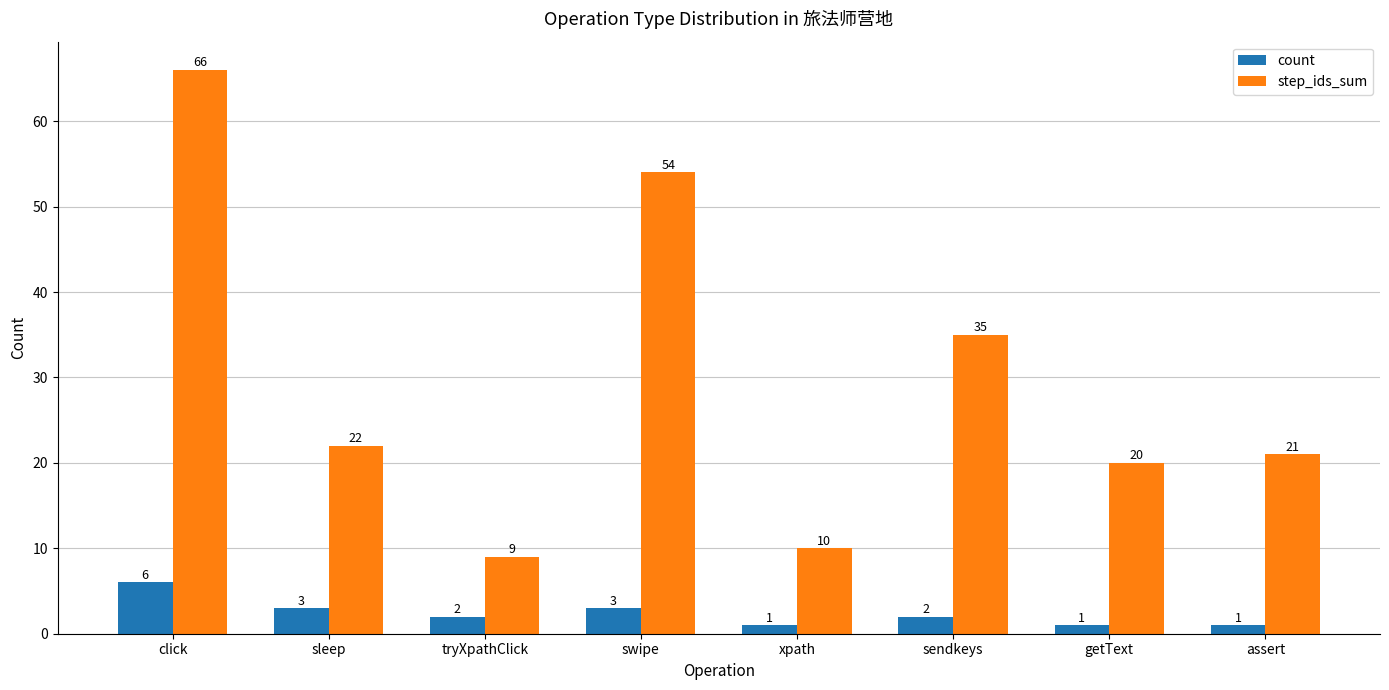

Which category has the highest value in the count series?

click